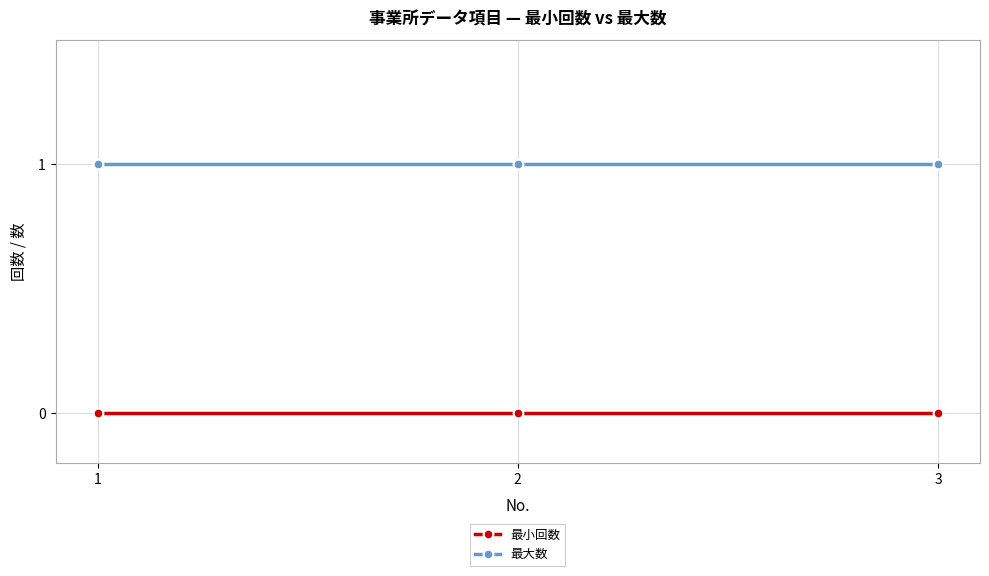

Reading left to right, extract all data points from this chart.

最小回数: 0	0	0
最大数: 1	1	1